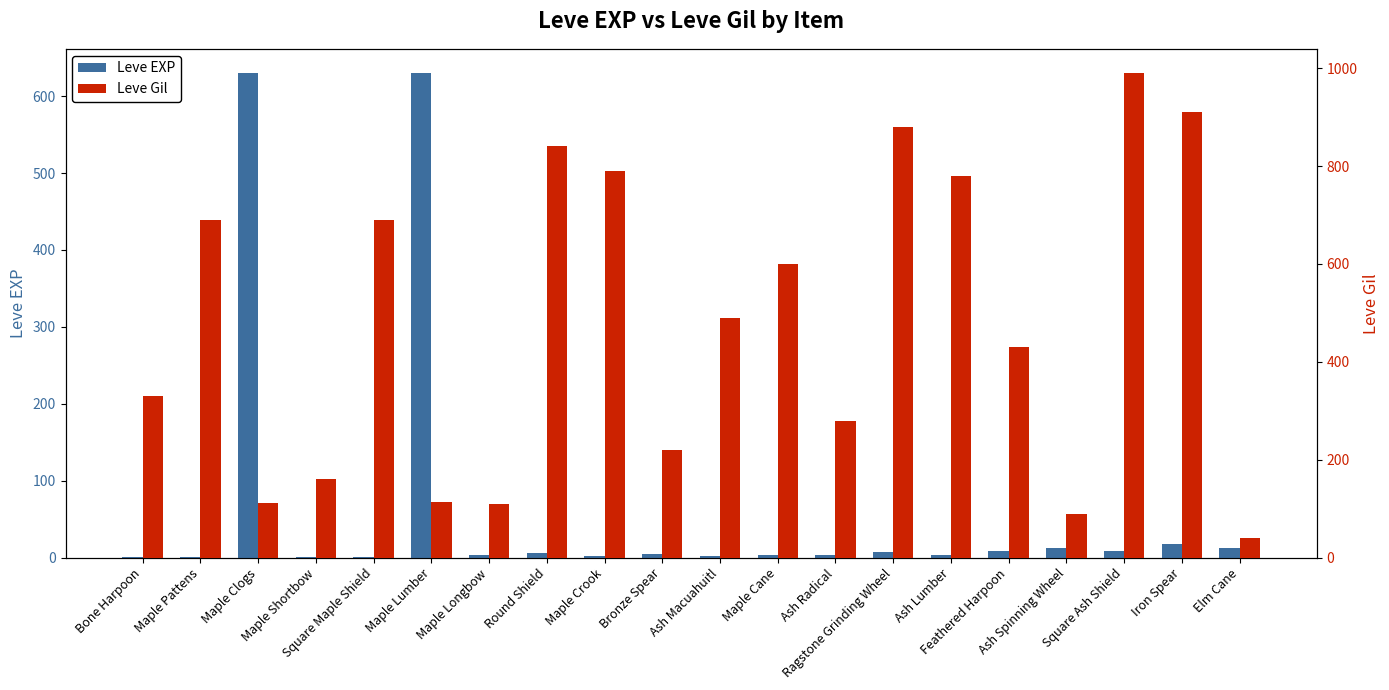

Does the chart contain stacked bars?

No